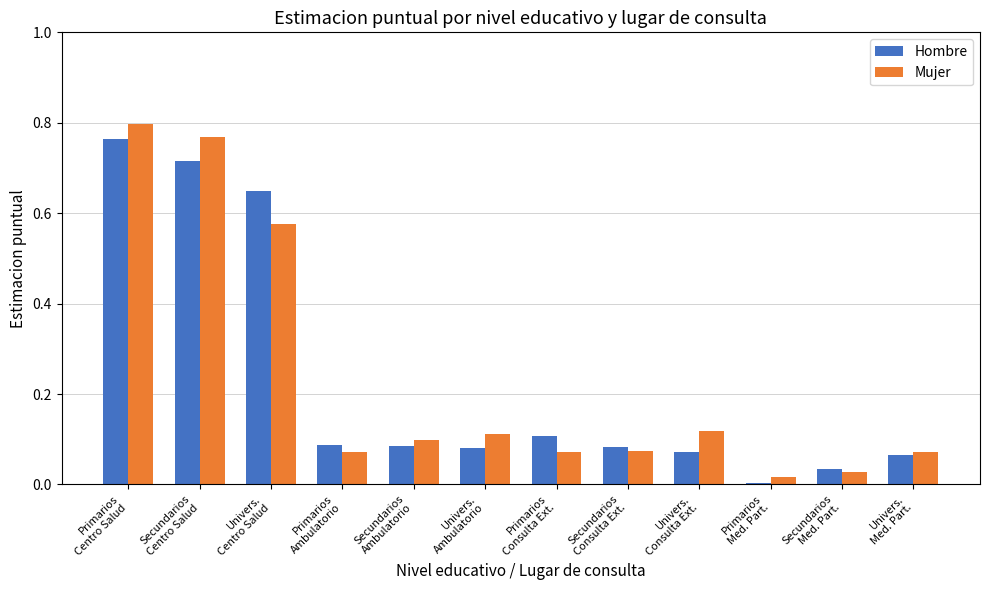

What is the sum of all Mujer values?

2.8